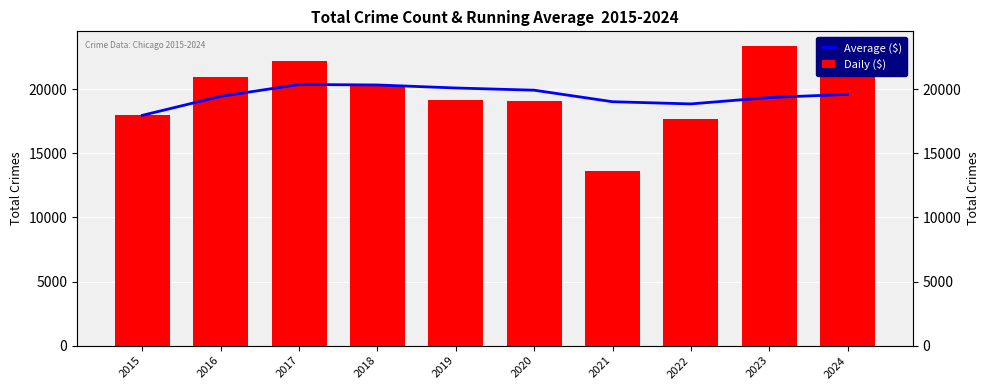

How many categories are shown in the chart?

10